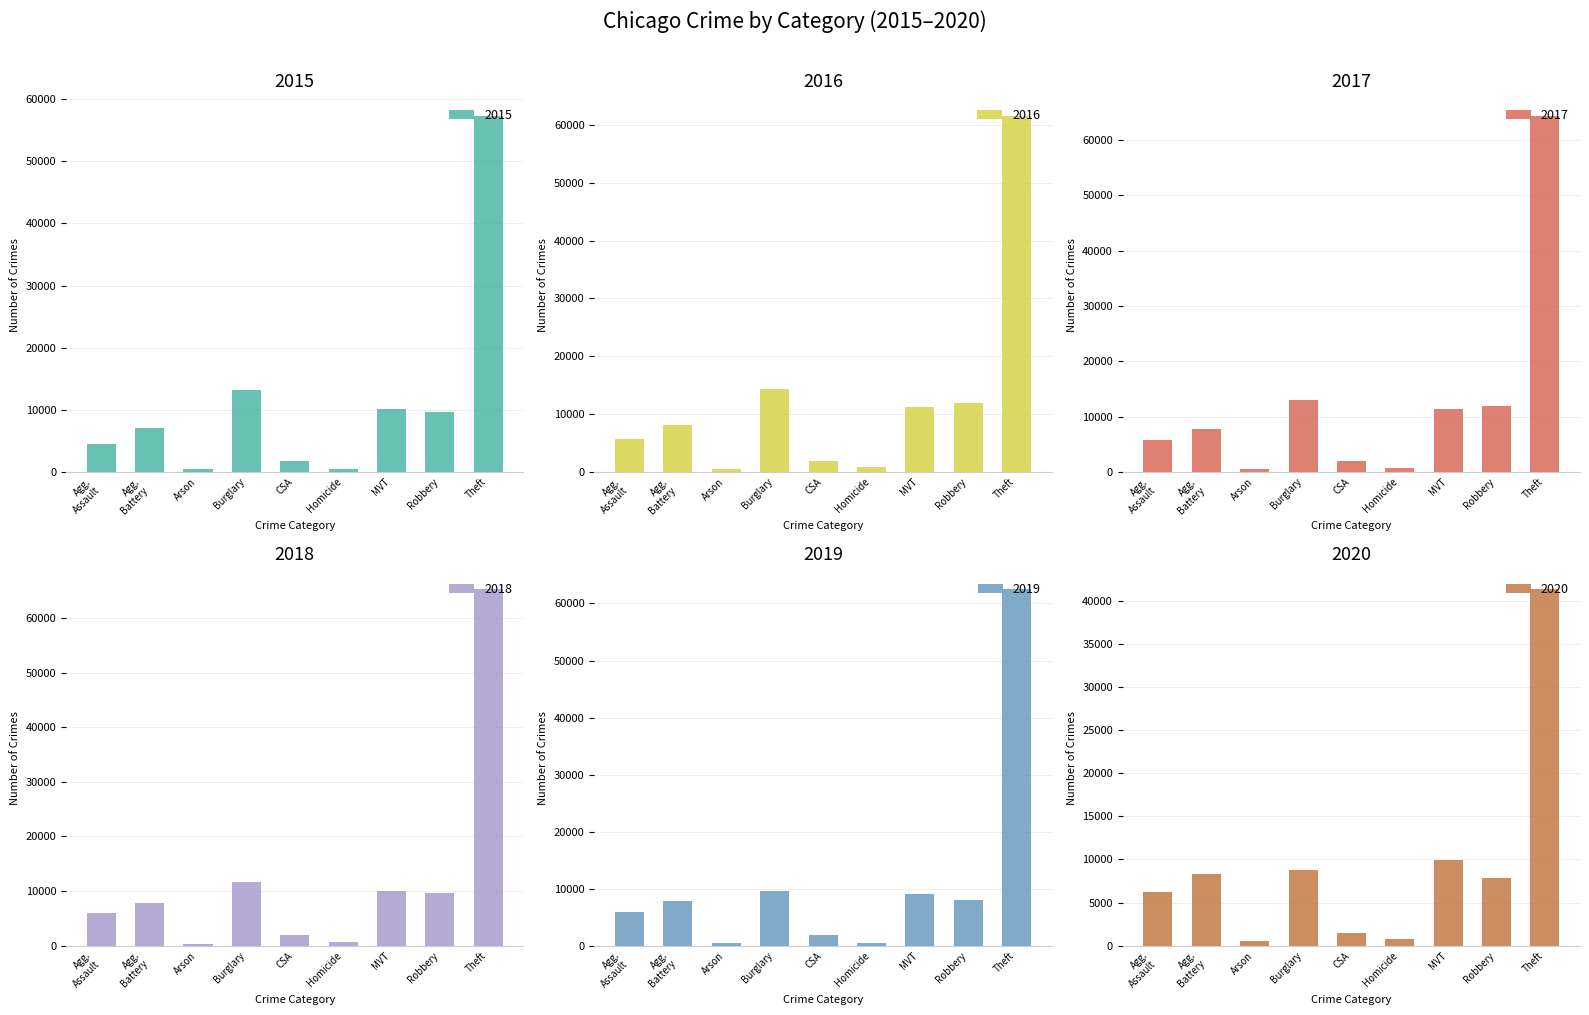

What is the value of the 2016 bar at the 1st from the left?

5713